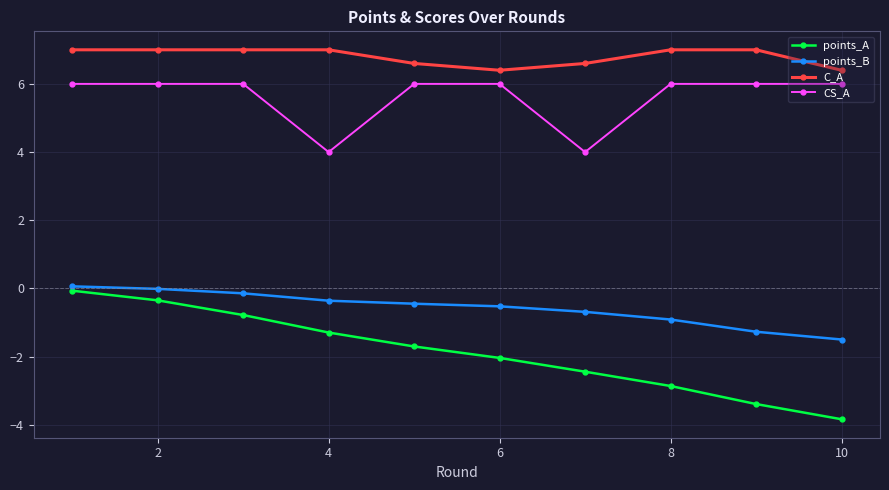

Which series has the widest spread of values?

points_A